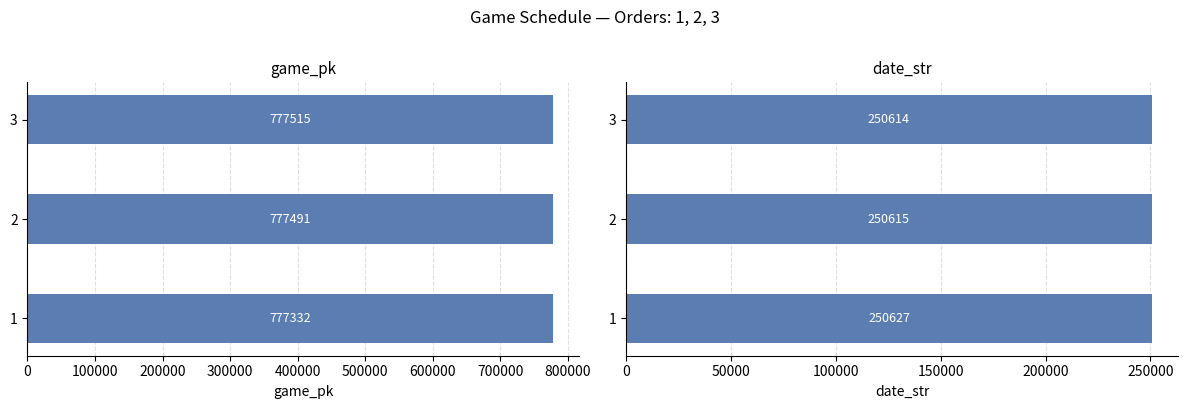

Are the bars horizontal?

Yes